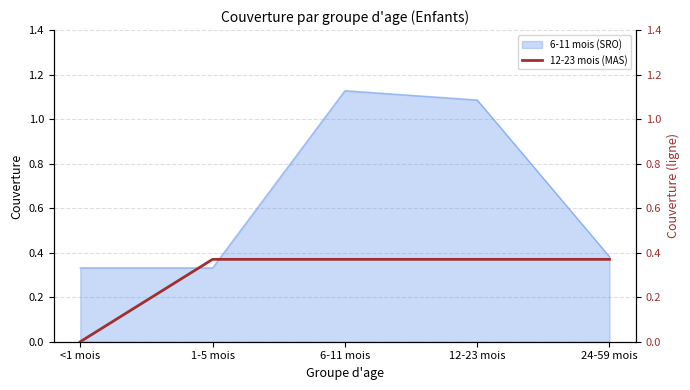

What is the label of the 1st point from the left?

<1 mois